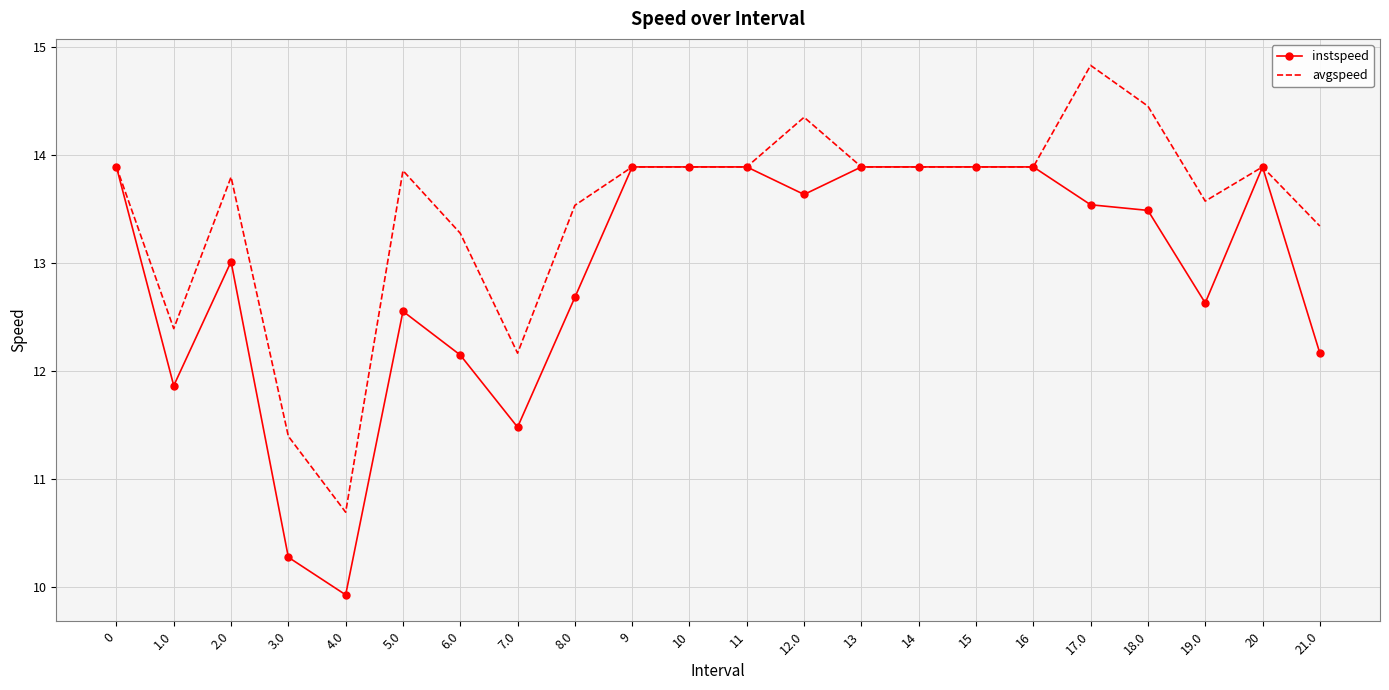

List the series in order of their overall mean, lowest first.

instspeed, avgspeed